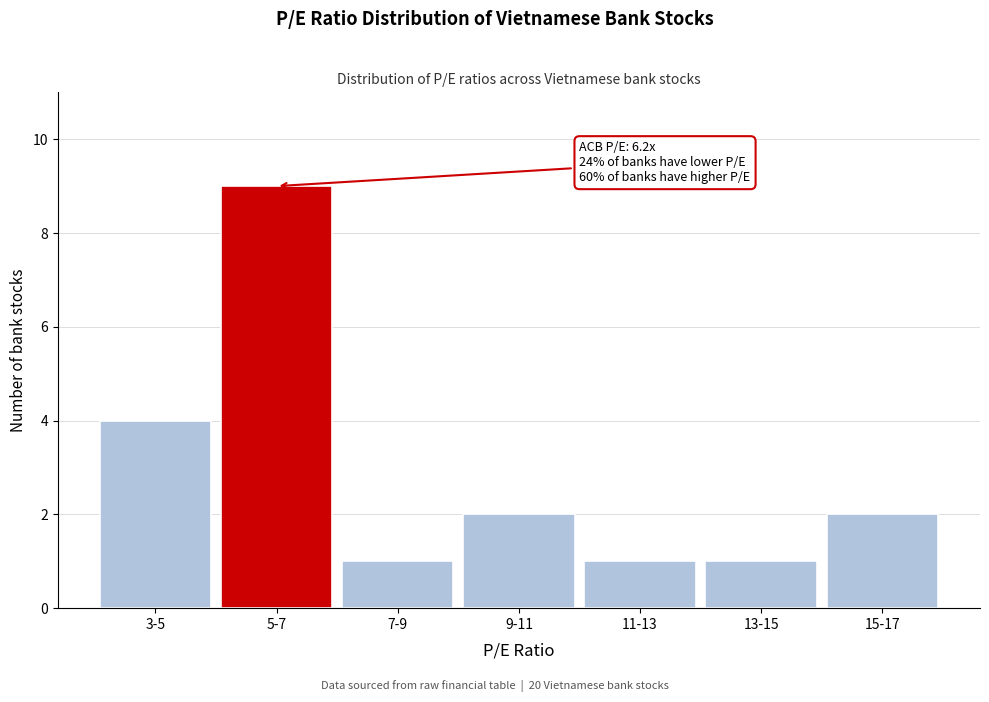

Reading left to right, transcribe all the data shown in this chart.

4	9	1	2	1	1	2